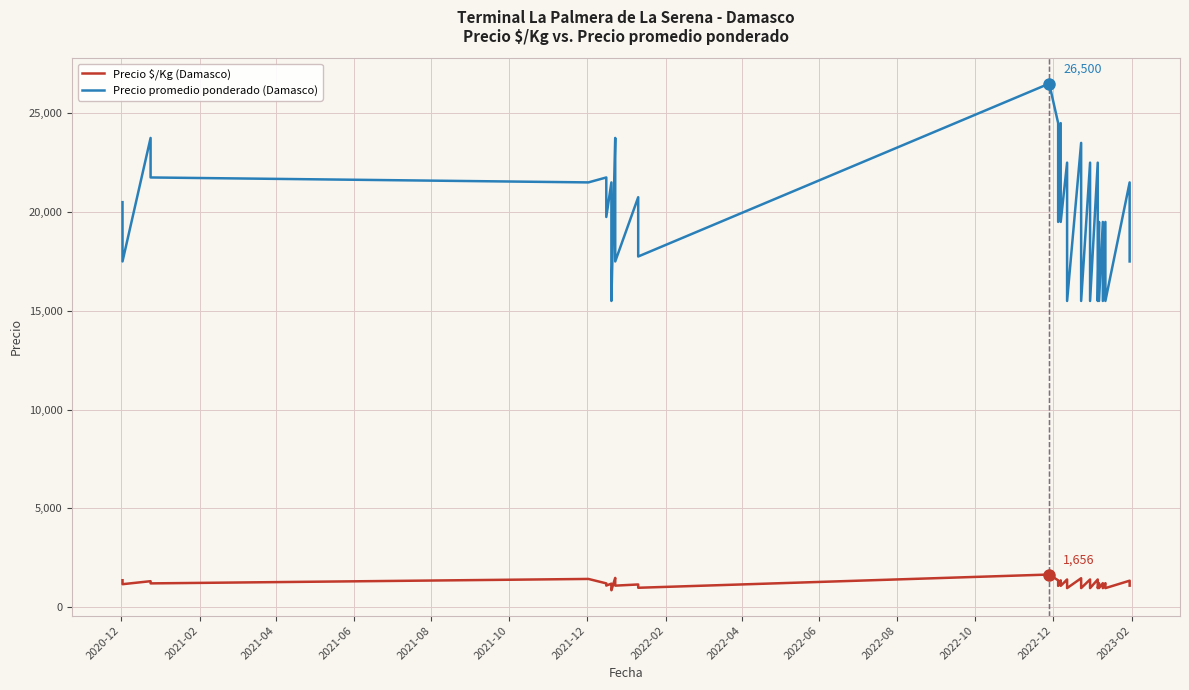

How many lines are shown in the chart?

2